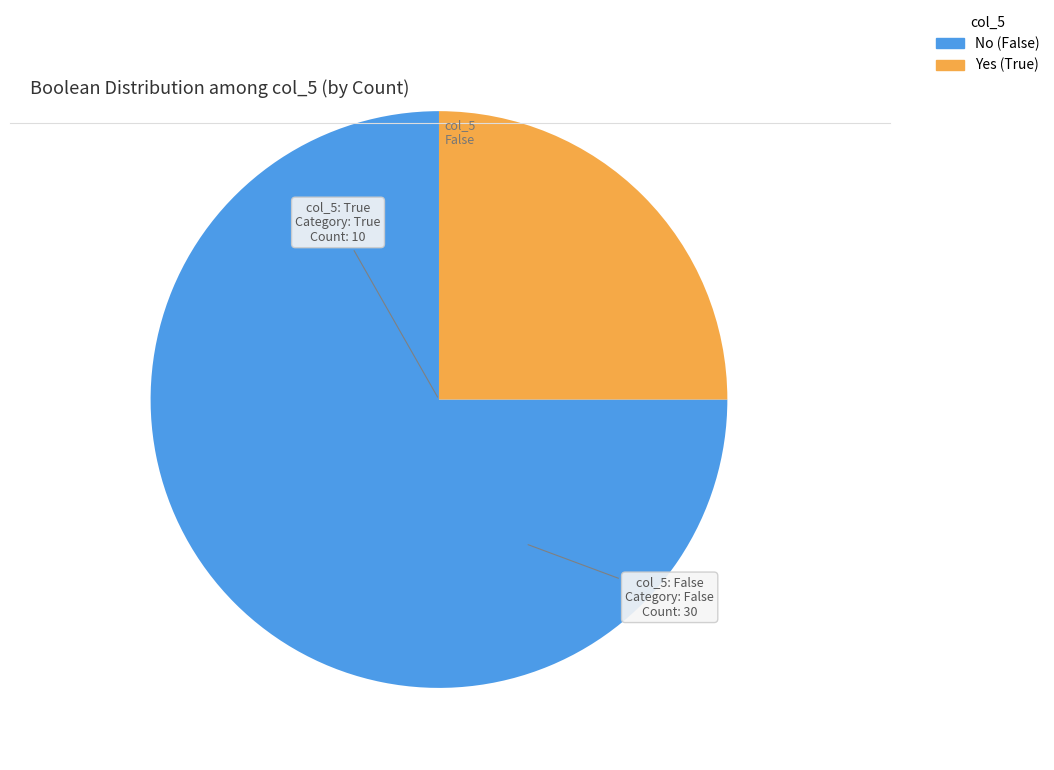

Count the number of slices in the pie.

2